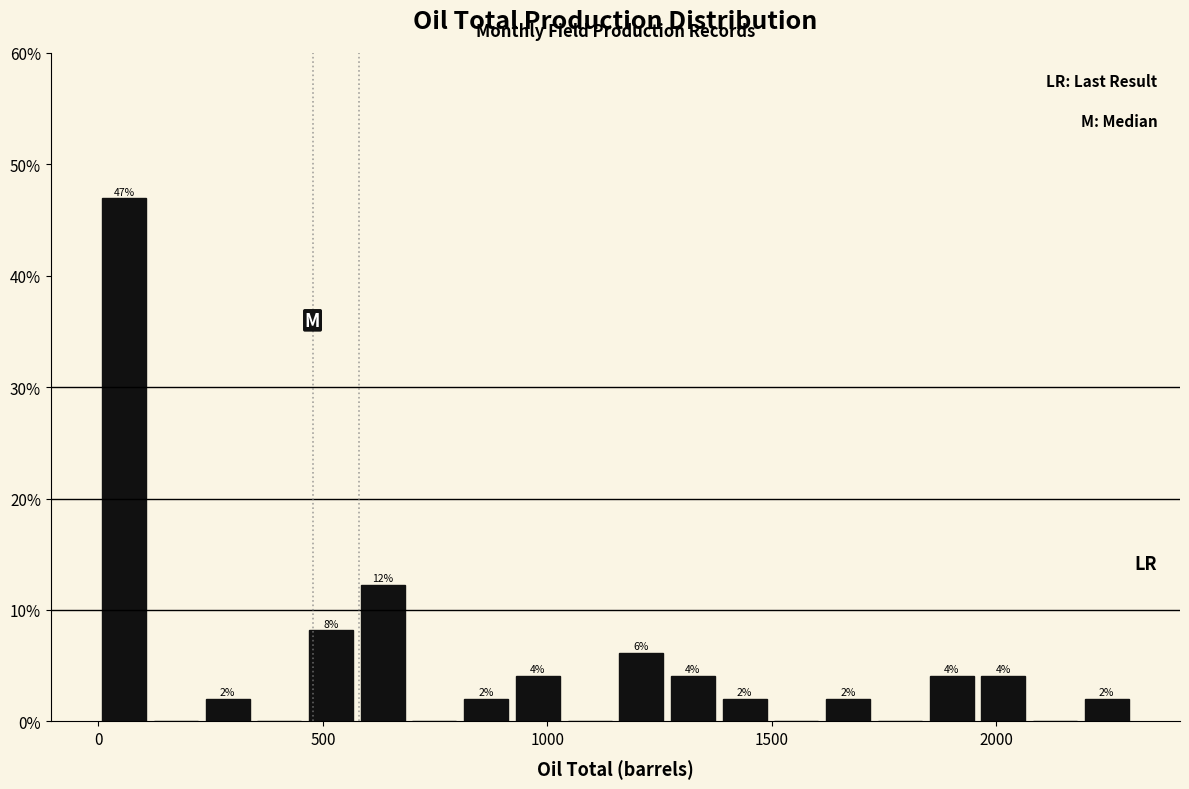

Read against the x-axis, roughly where is the centre of the tallest bar?

50